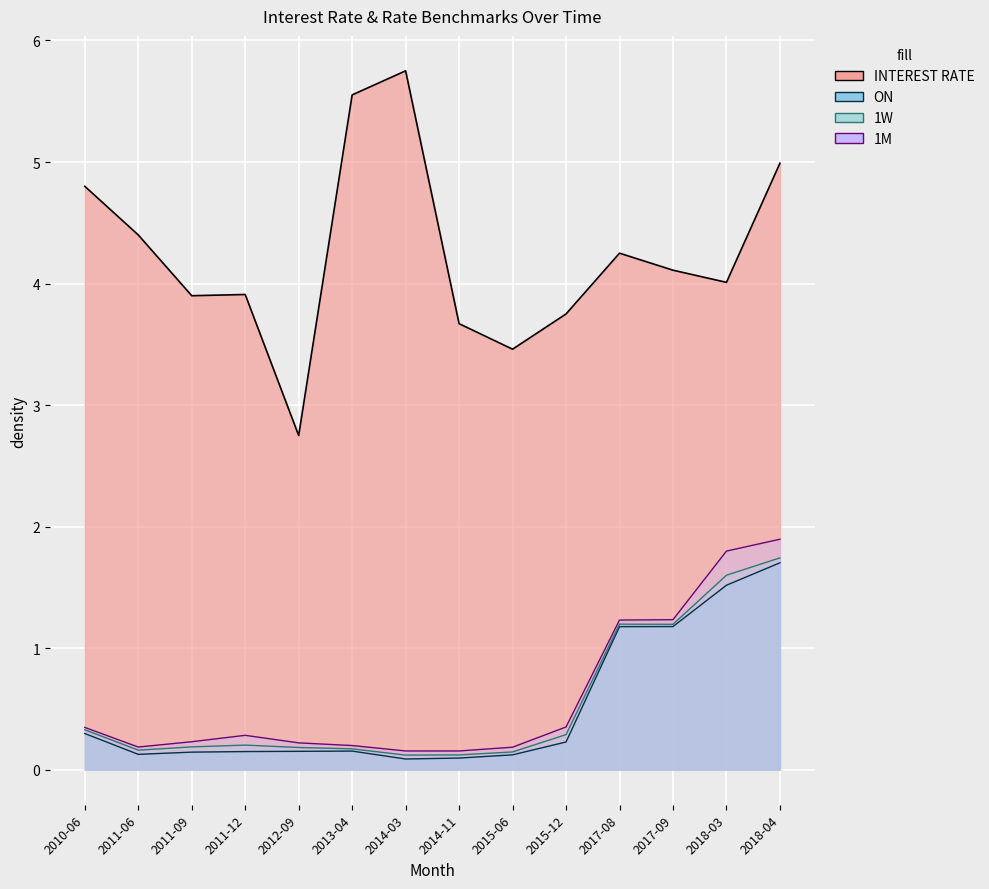

Where is ON nearest to the value 0?

2014-03